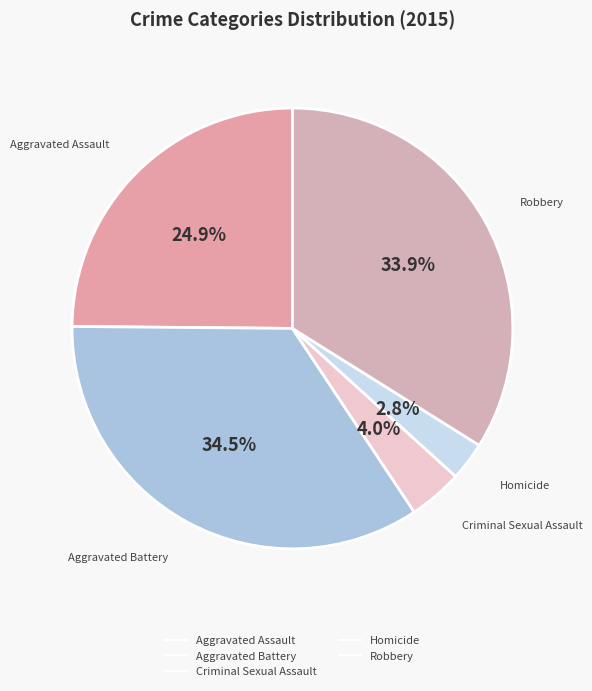

To the nearest percent, what is the difference between the largest and smallest slice percentages?

32%